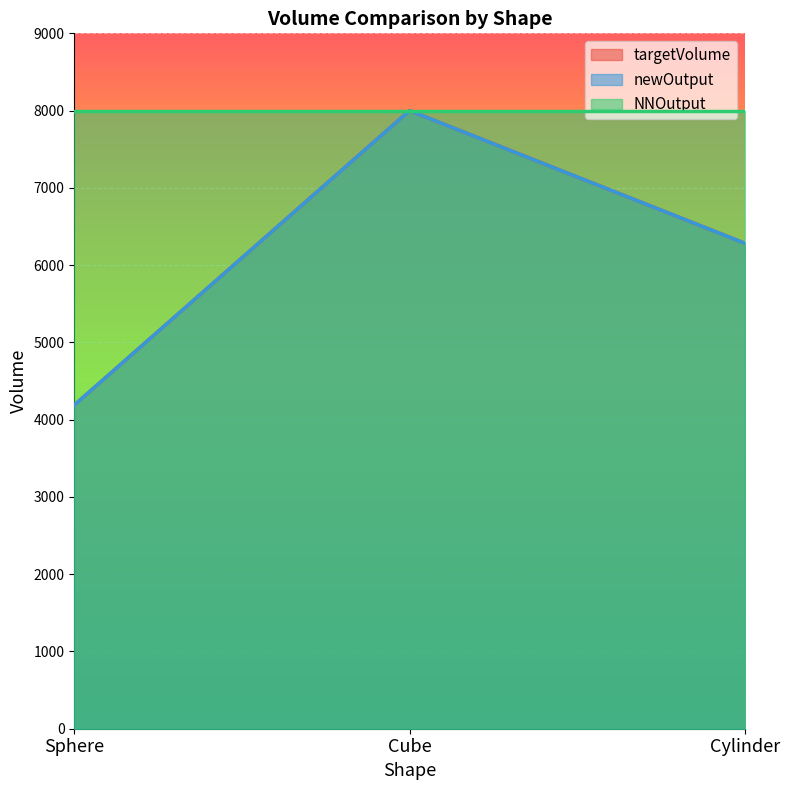

List the labels in order of newOutput value, largest first.

Cube, Cylinder, Sphere